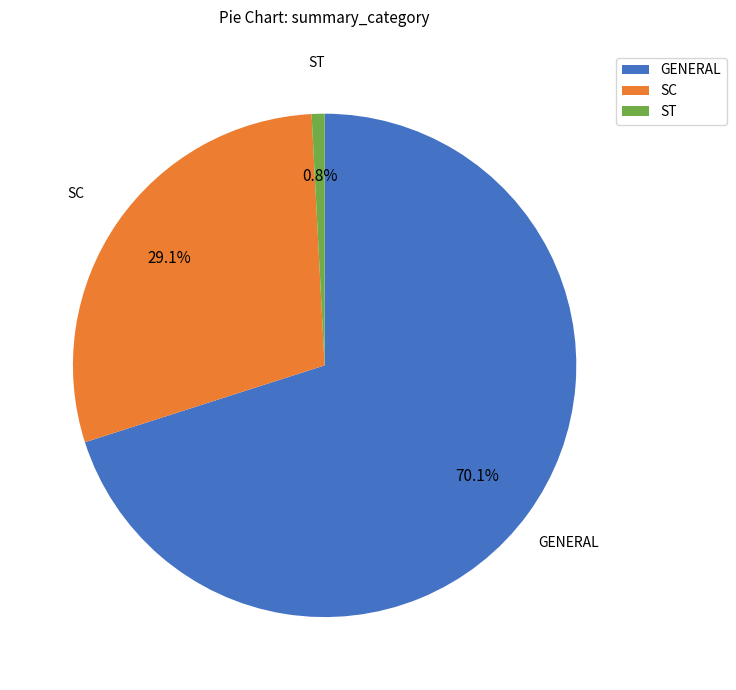

What percentage is the SC slice, to the nearest percent?

29%